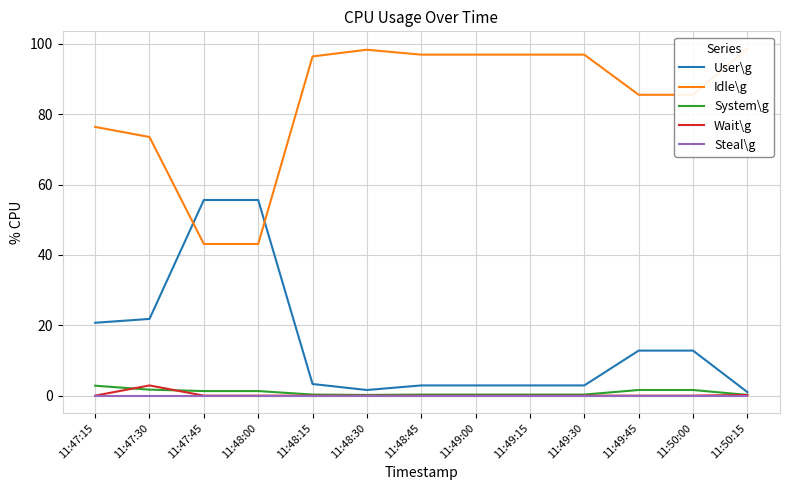

Rank the series by their maximum value, from highest to lowest.

Idle\g, User\g, Wait\g, System\g, Steal\g